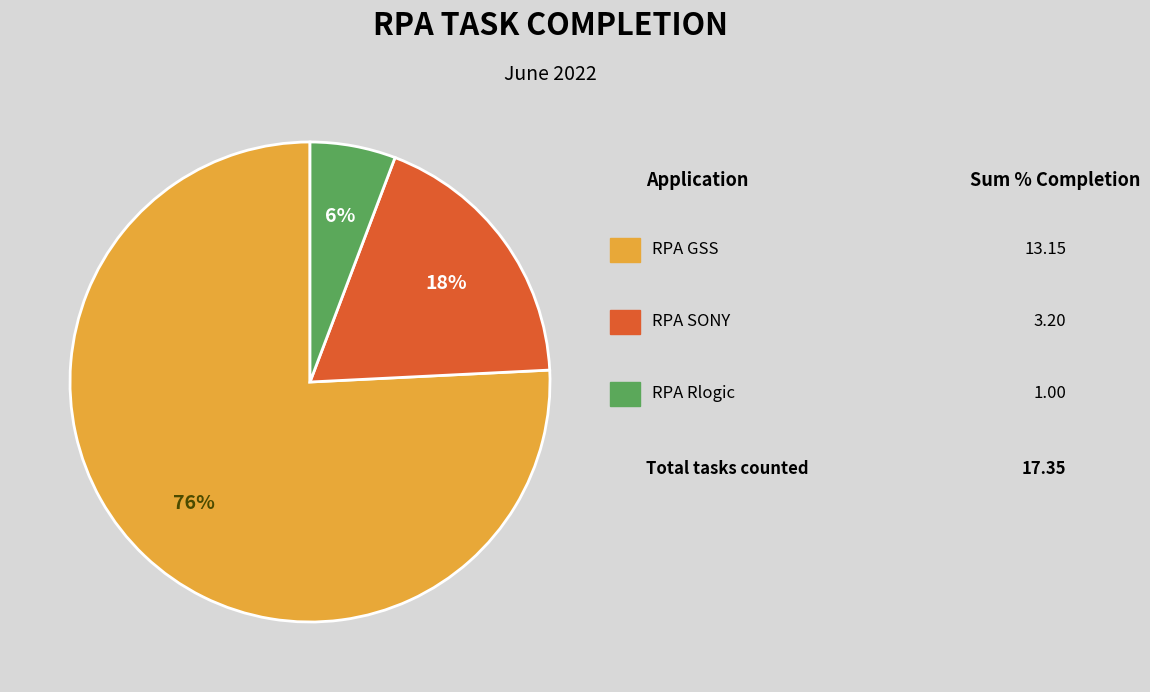

Does any single category account for the majority?

Yes